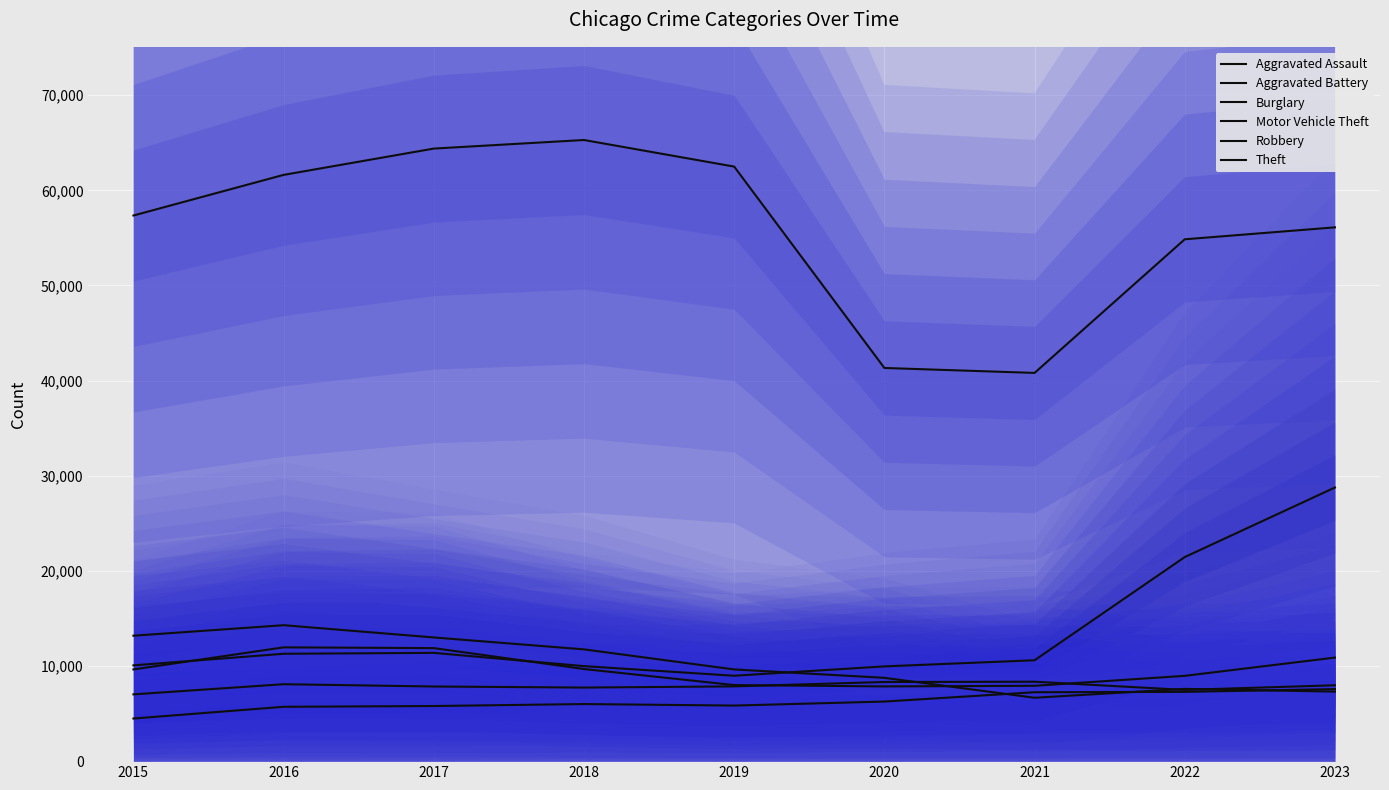

Reading left to right, transcribe all the data shown in this chart.

Aggravated Assault: 4480	5712	5793	6001	5841	6263	7242	7281	7573
Aggravated Battery: 7019	8086	7845	7735	7857	8319	8347	7489	7975
Burglary: 13184	14289	13001	11747	9638	8758	6662	7595	7308
Motor Vehicle Theft: 10068	11286	11380	9985	8977	9959	10603	21451	28762
Robbery: 9638	11960	11880	9681	7995	7855	7918	8965	10885
Theft: 57350	61621	64386	65287	62492	41326	40806	54851	56106